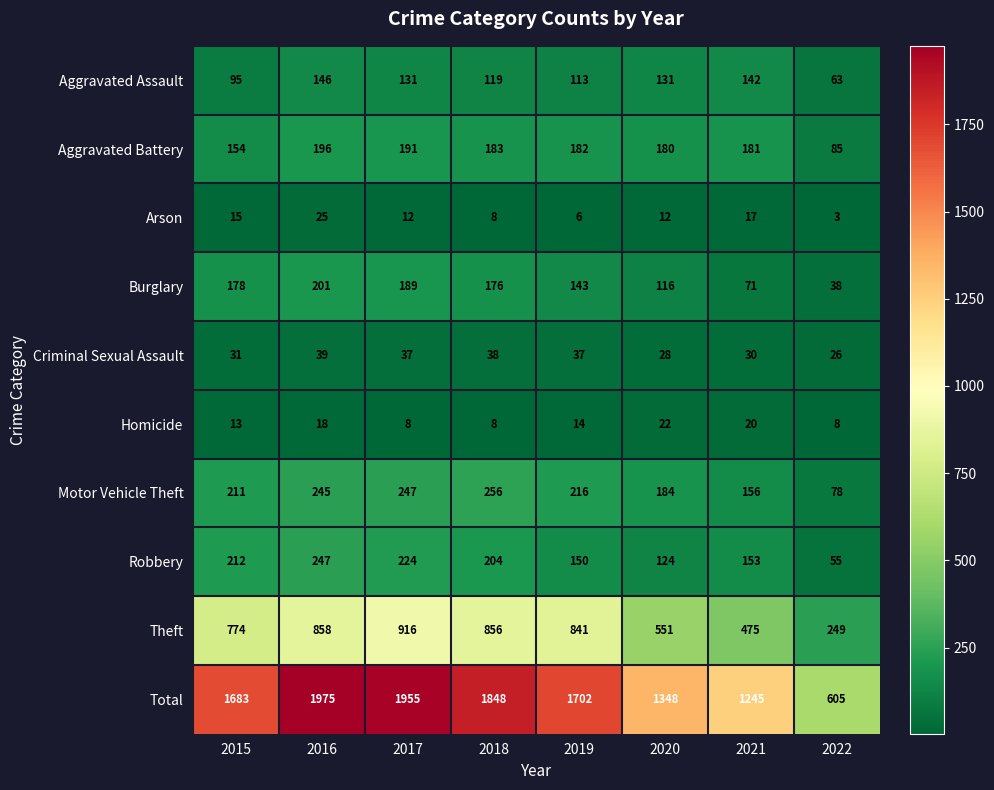

True or false: Motor Vehicle Theft has a value of 378 at 2016.

False